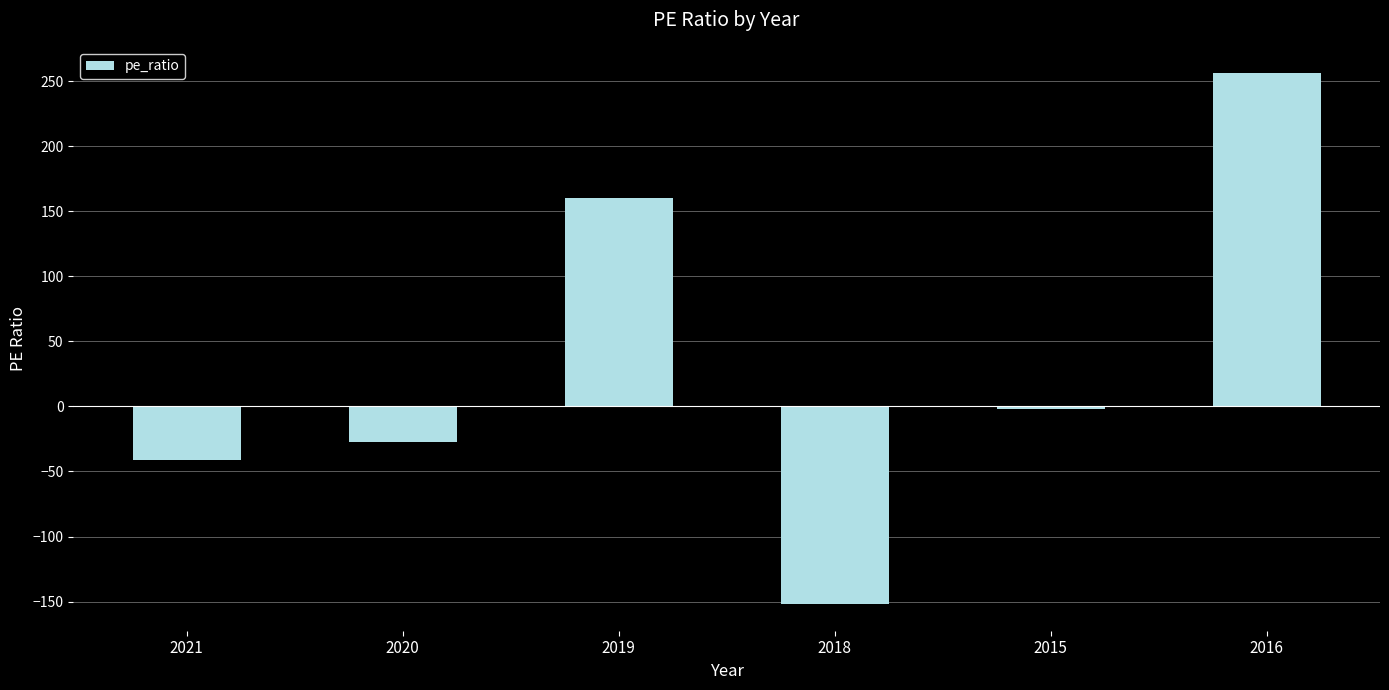

What is the average value?

32.2